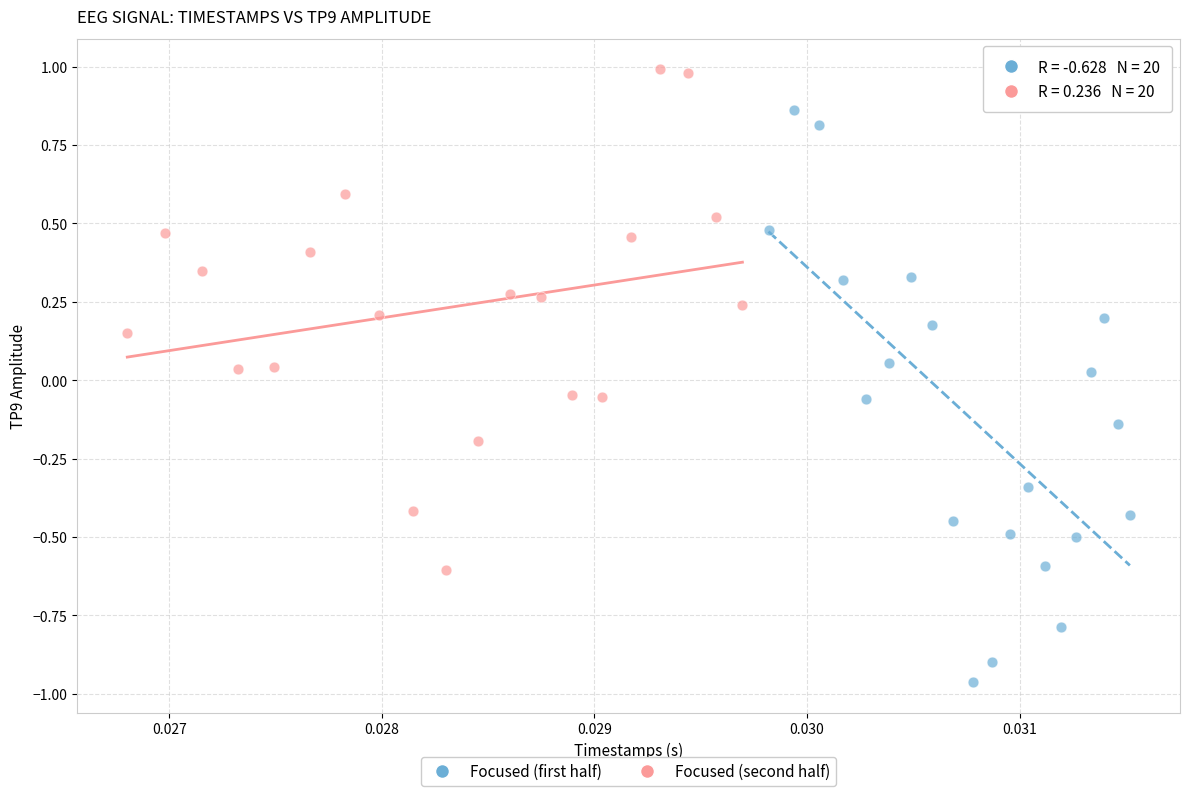

Which series reaches the maximum Y coordinate?

Focused (second half)